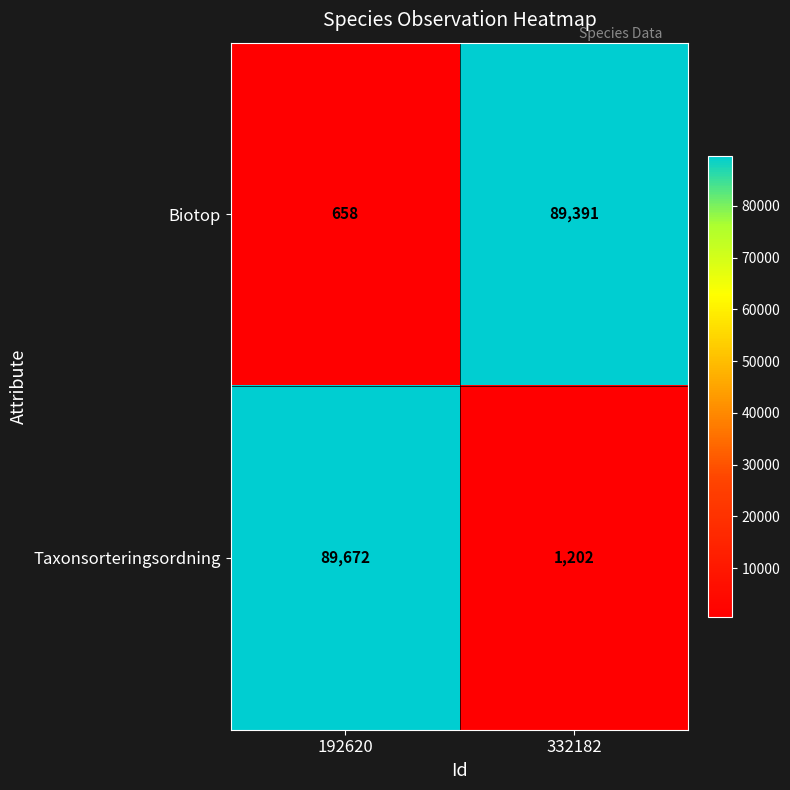

Reading left to right, list all the values displayed in this chart.

Biotop: 192620=658	332182=89391
Taxonsorteringsordning: 192620=89672	332182=1202